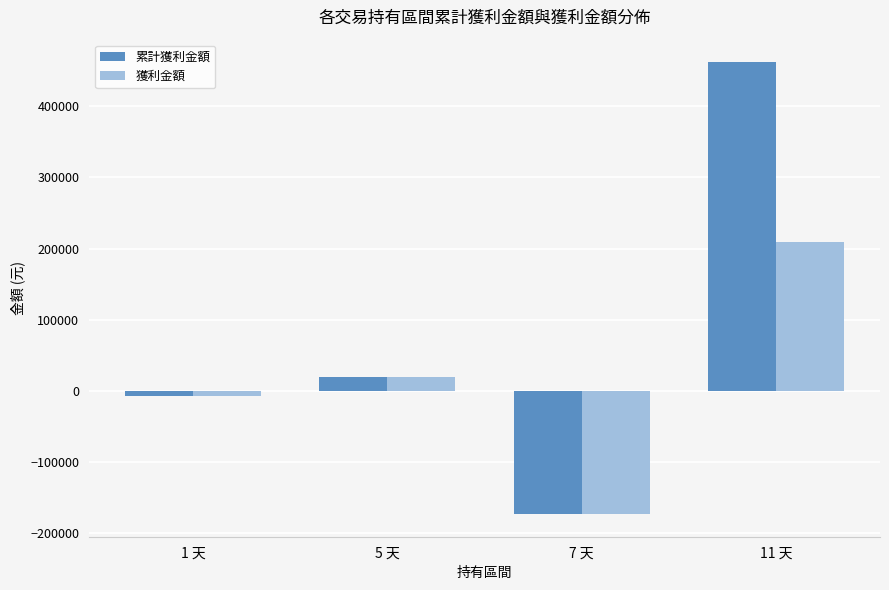

At which label is 獲利金額 closest to 18098?

5 天